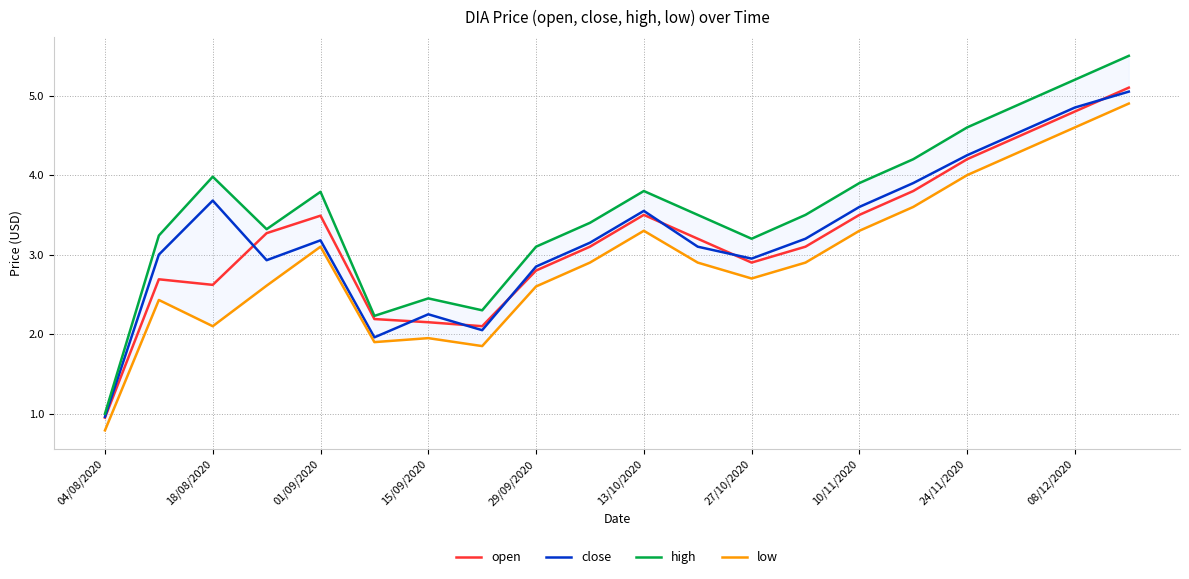

Is it true that open equals 4.8 at 29/09/2020?

False